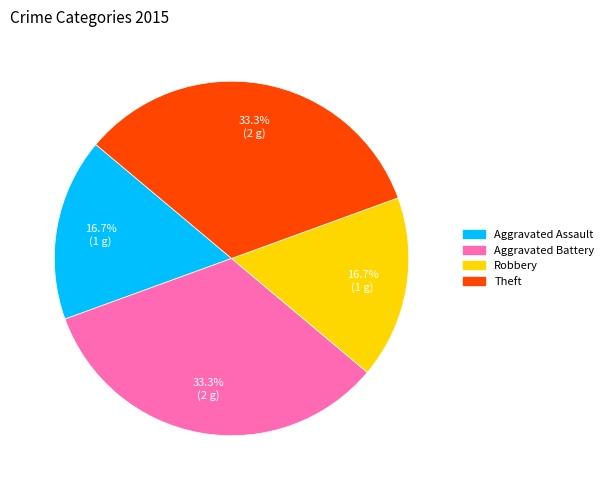

Is there any slice that represents more than half of the pie?

No